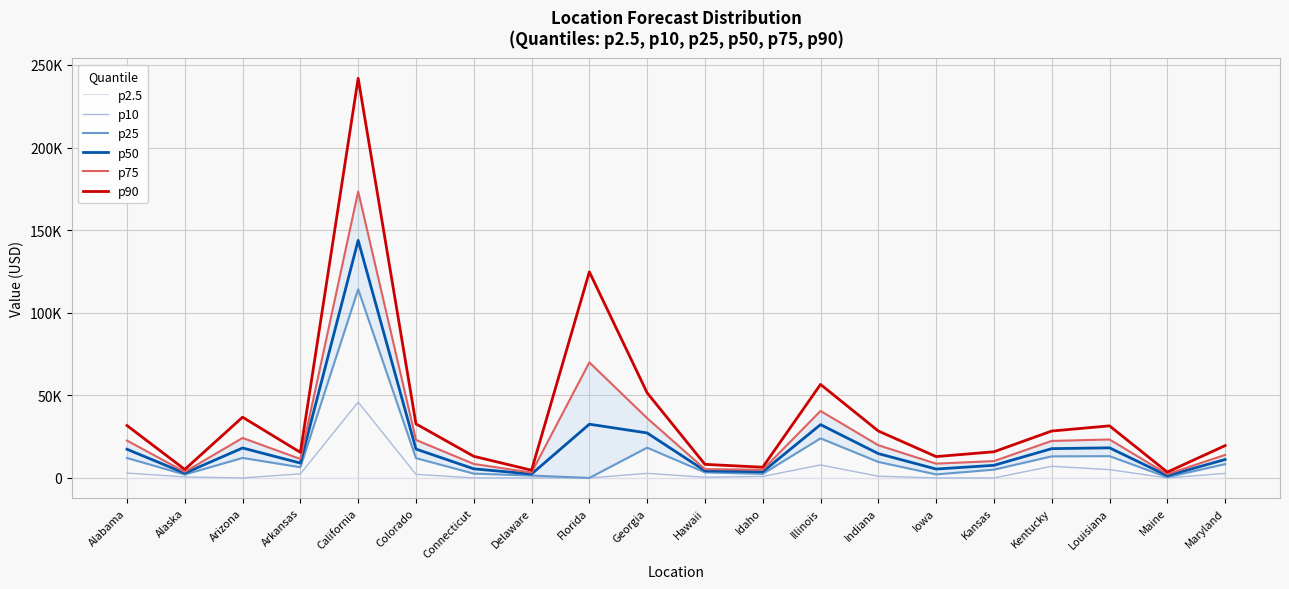

How many interior local valleys does the p10 series have?

5